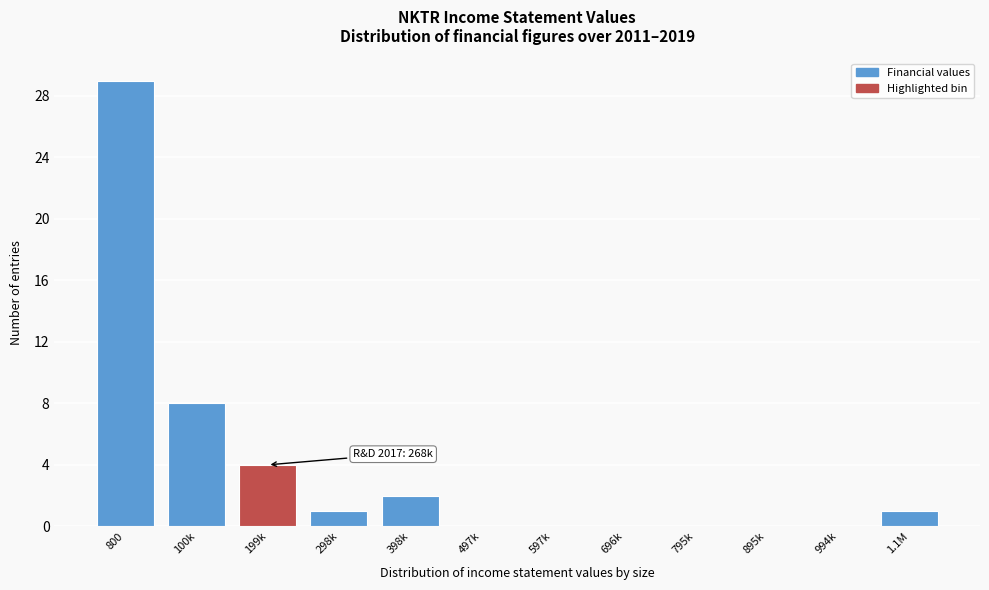

Reading left to right, what are all the values shown in this chart?

800=29	100k=8	199k=4	298k=1	398k=2	497k=0	597k=0	696k=0	795k=0	895k=0	994k=0	1.1M=1